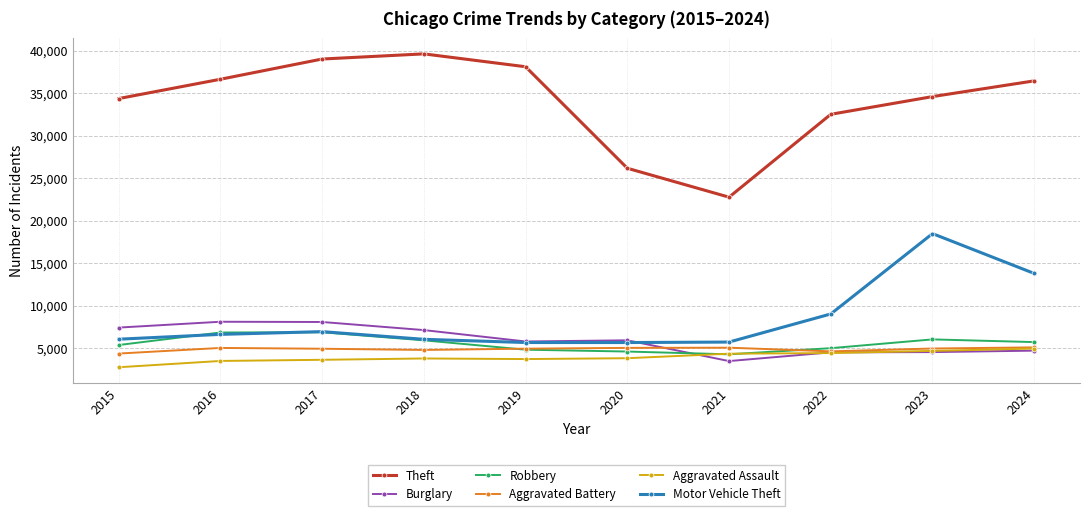

What is the value of the Aggravated Battery point at the 8th from the left?

4623